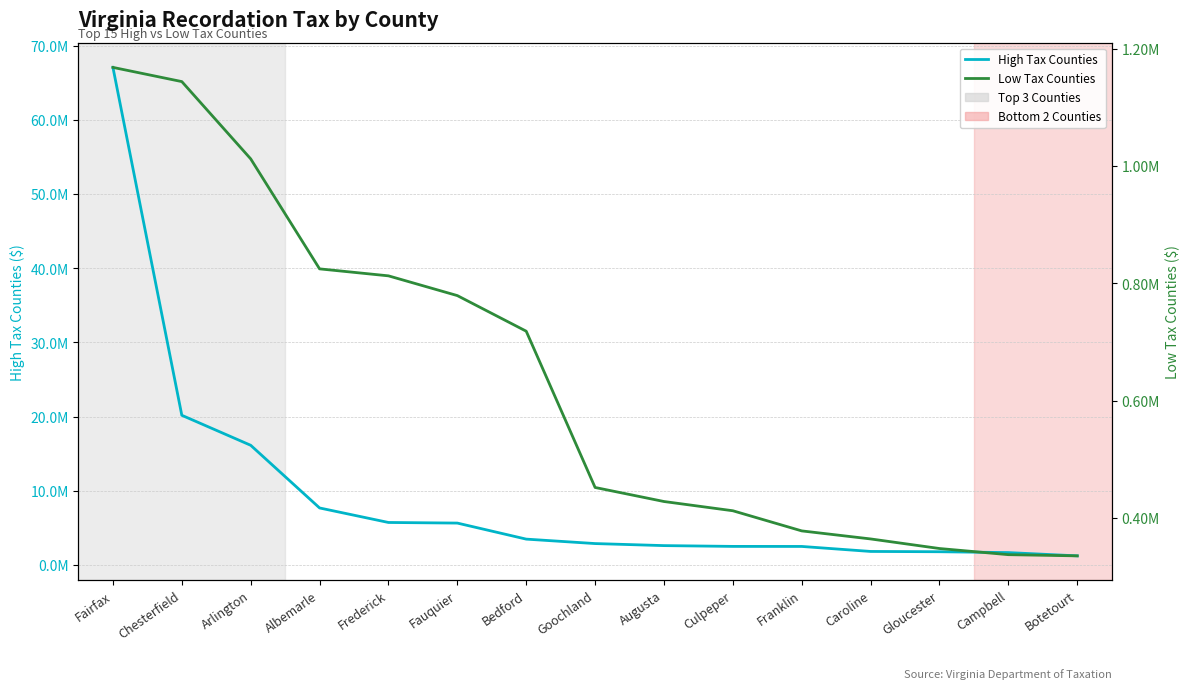

True or false: Low Tax Counties and High Tax Counties intersect in this chart.

False